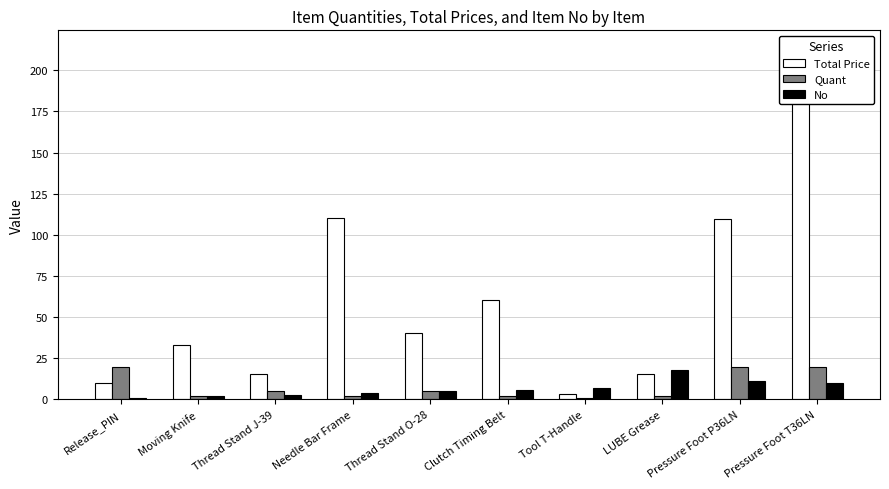

What is the average value of the Total Price series?

61.2